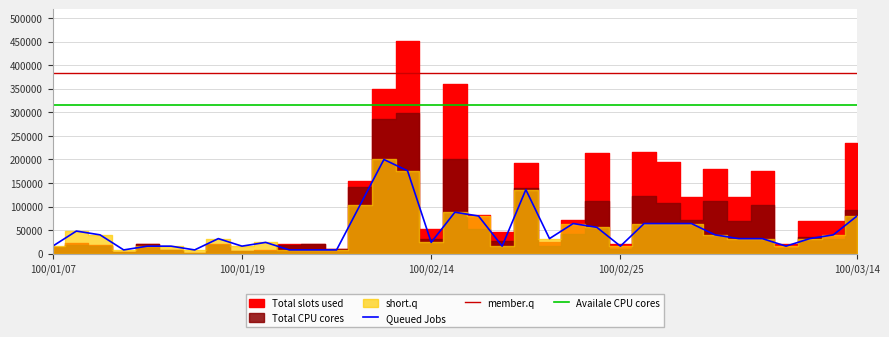

Does the chart have visible grid lines?

Yes